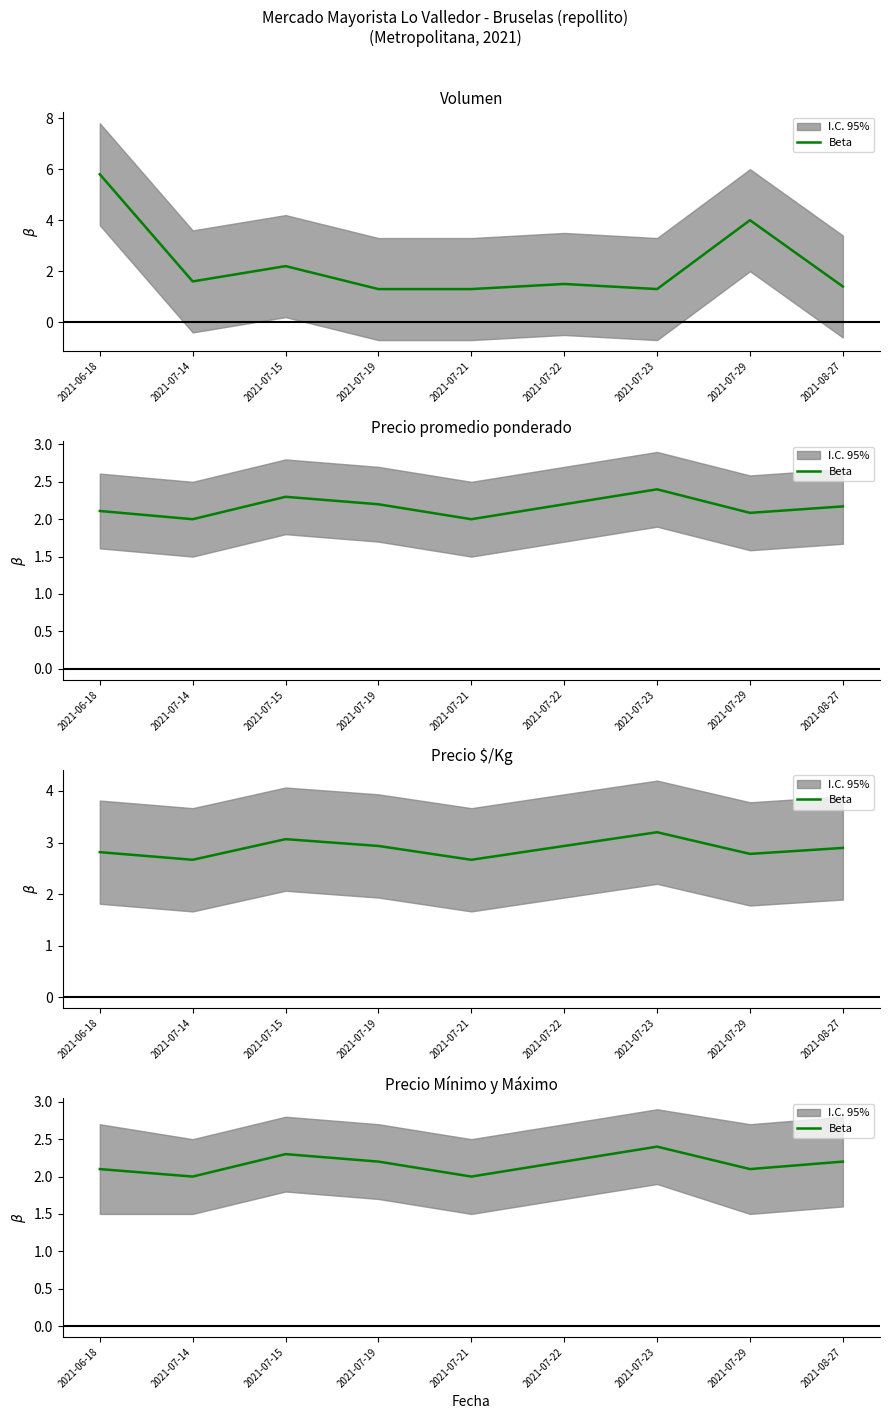

Rank the categories by value from lowest to highest.

2021-07-14, 2021-07-21, 2021-06-18, 2021-07-29, 2021-07-19, 2021-07-22, 2021-08-27, 2021-07-15, 2021-07-23